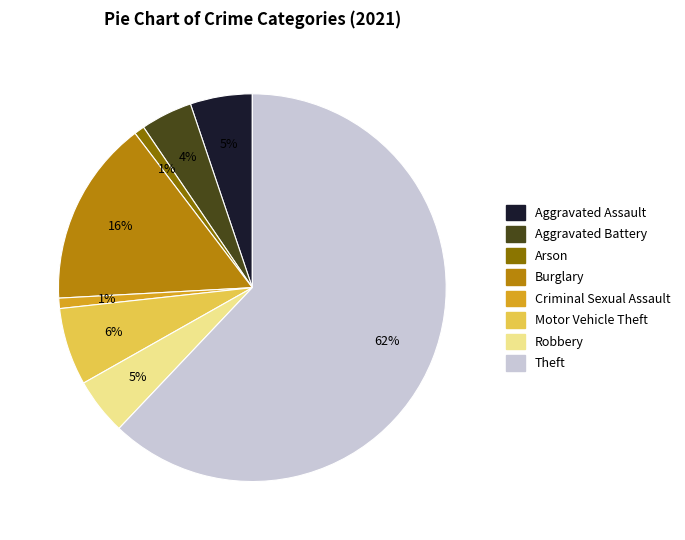

To the nearest percent, what portion does Aggravated Assault represent?

5%